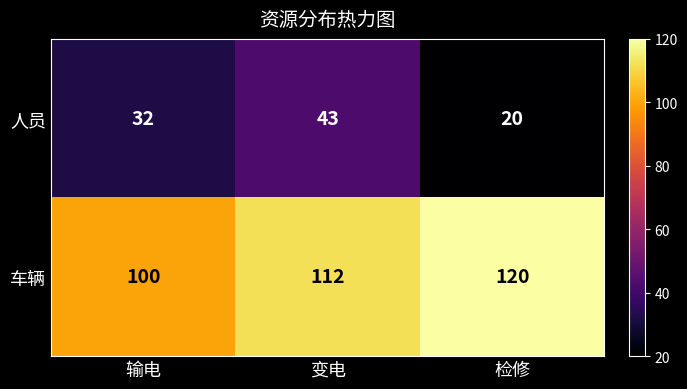

At which category does the chart reach its peak across all series?

检修